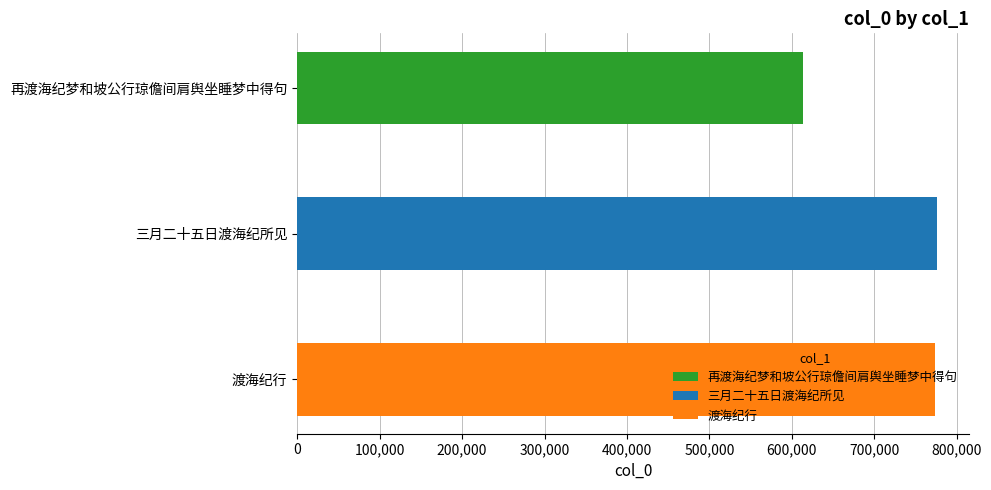

What is the difference between the maximum and minimum values?

162514